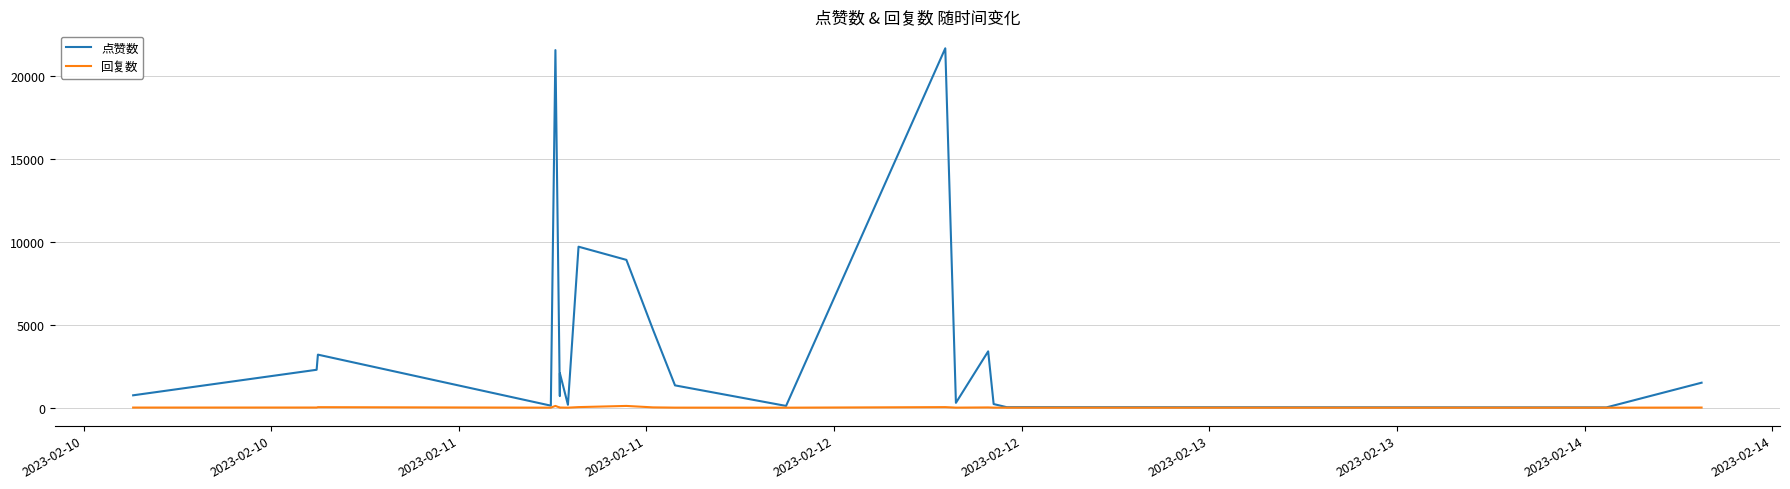

What is the average value of the 回复数 series?

19